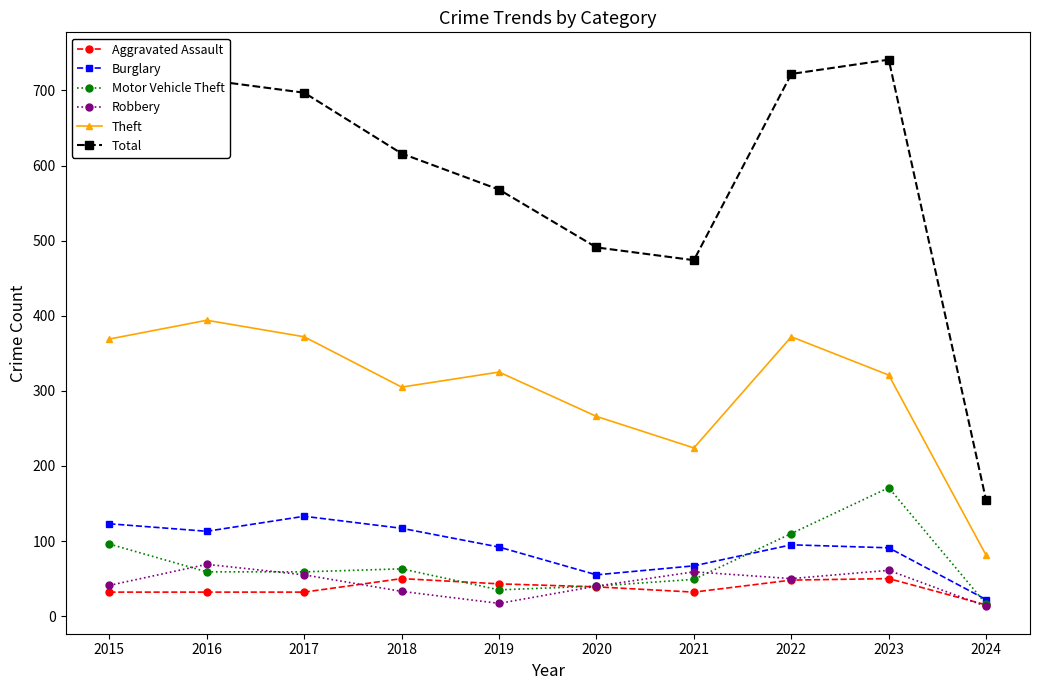

Read the Theft value at 2021.

224